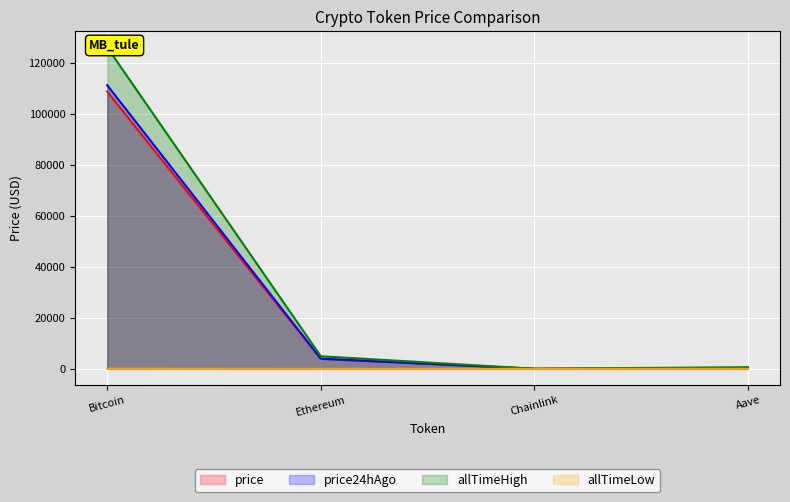

What is the minimum value shown in the chart?

0.1